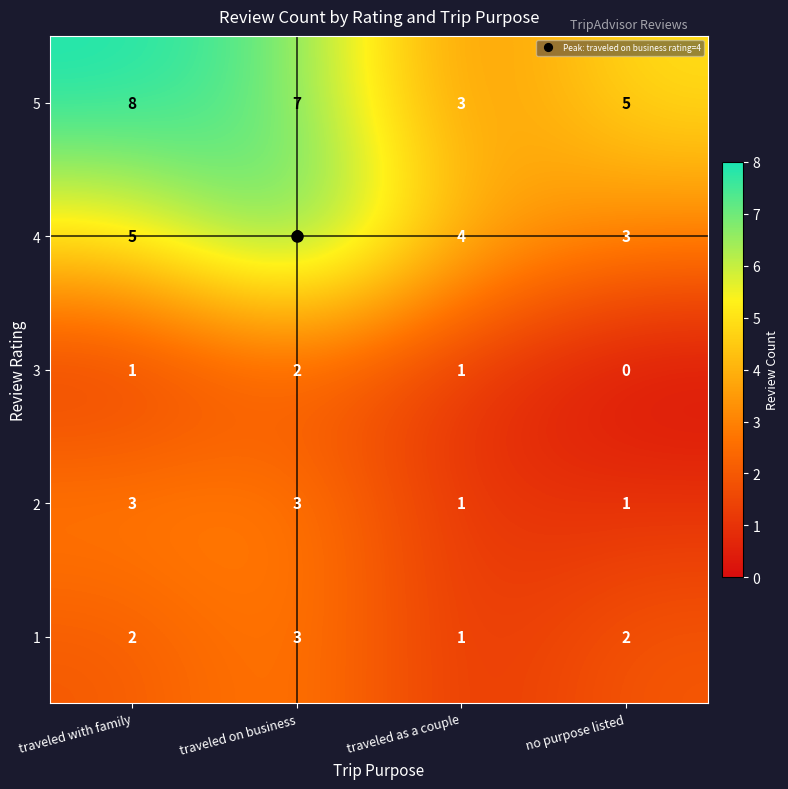

Which series changed the most between traveled with family and traveled as a couple?

5